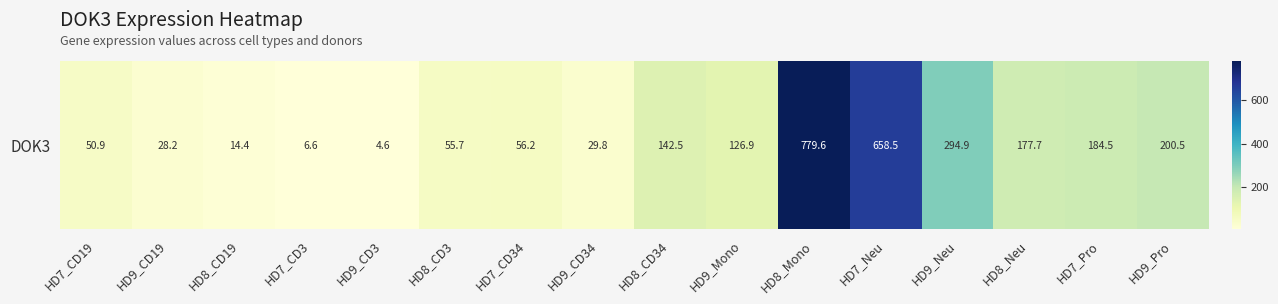

Between HD8_CD3 and HD8_CD34, which is larger?

HD8_CD34